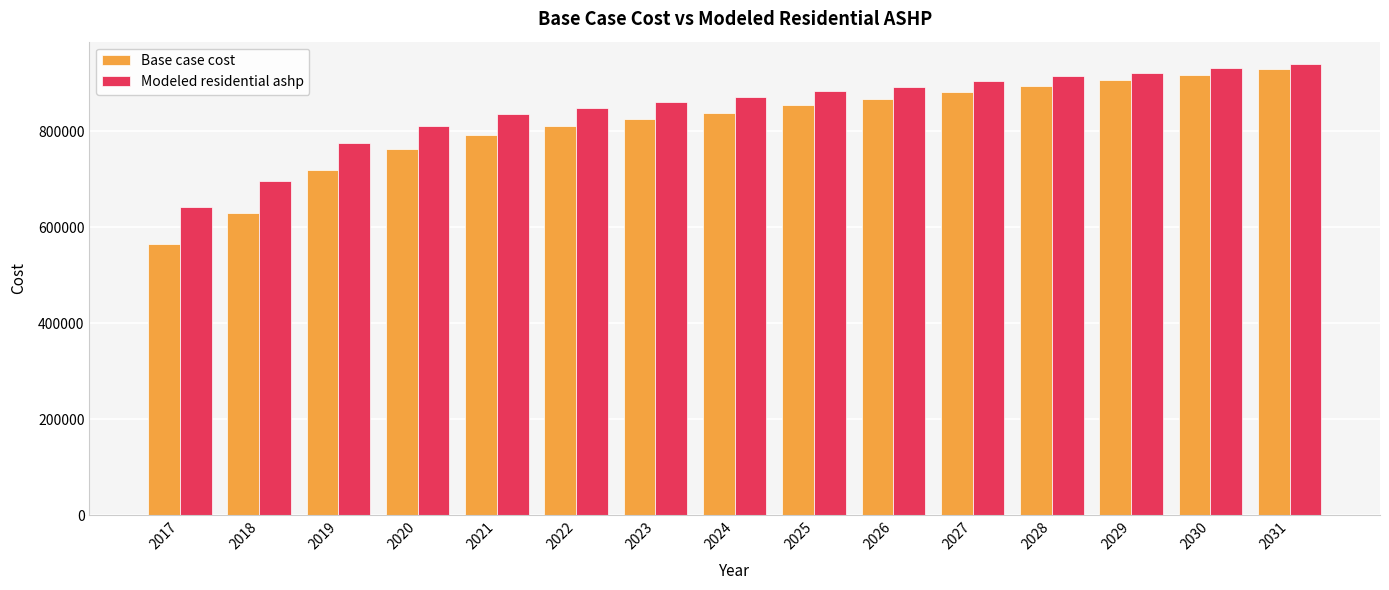

What is the difference between the highest and lowest values at 2018?

67607.6